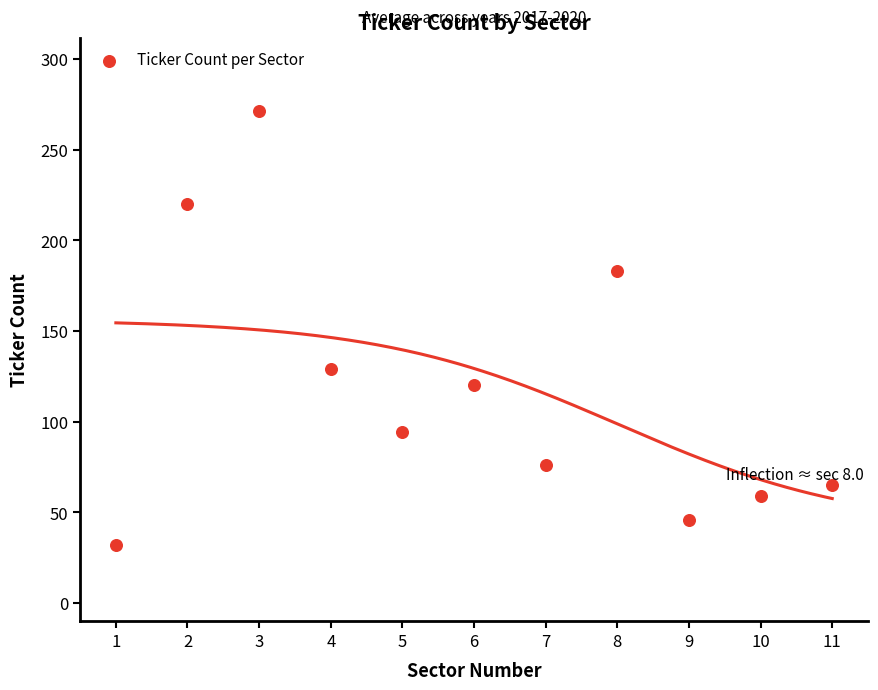

What is the range of Y values (max minus min)?

239